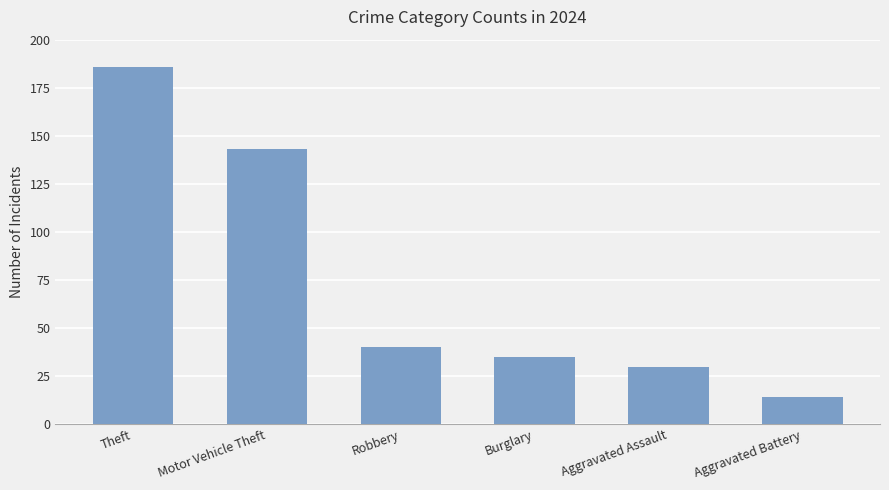

What is the change in value from Burglary to Aggravated Assault?

-5